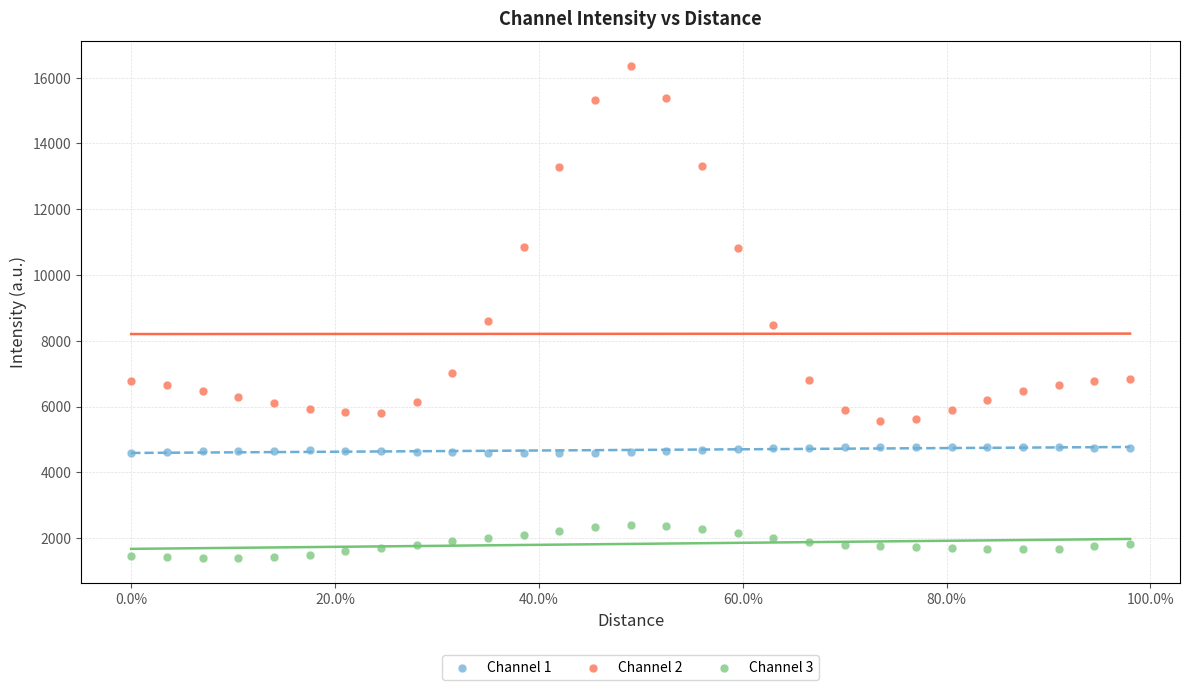

Across all data points, what is the range of Y values (max minus min)?

14974.5